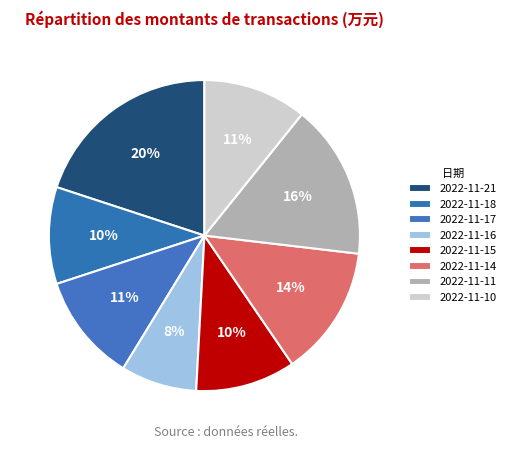

How many segments does this pie chart have?

8